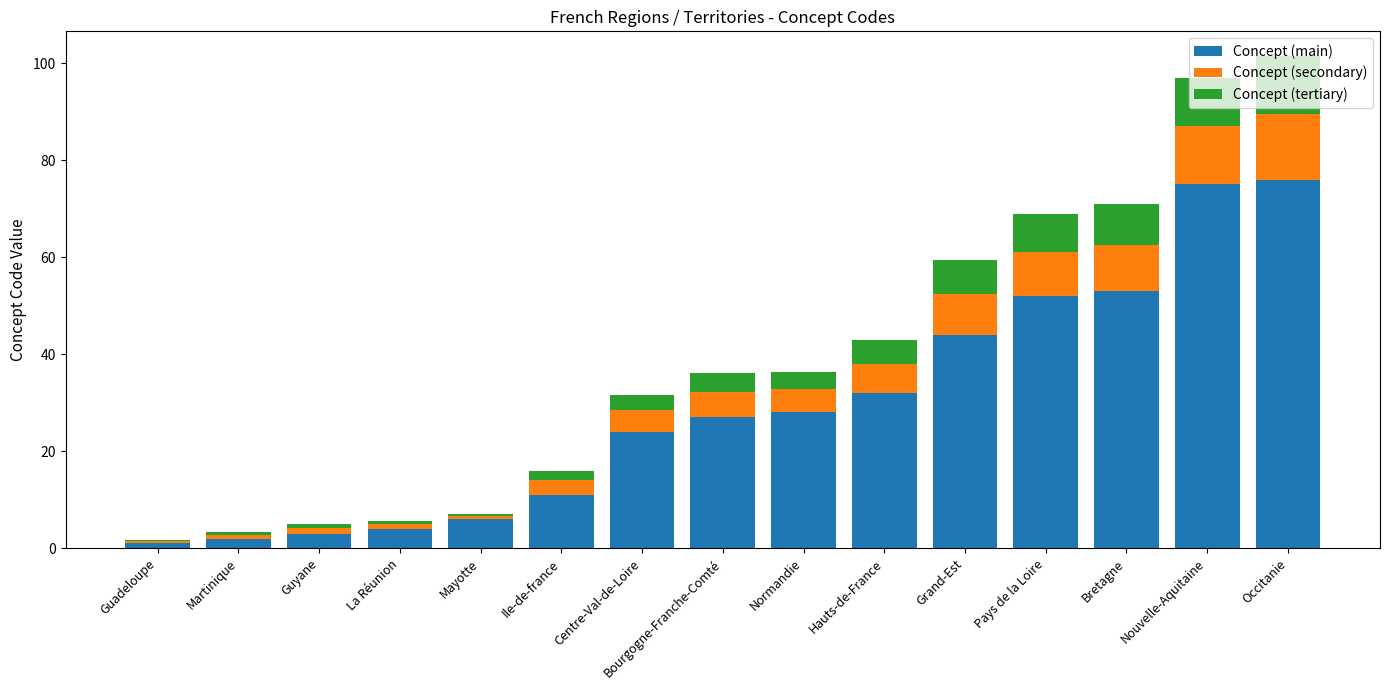

What is the total value across all series at Nouvelle-Aquitaine?

97.0